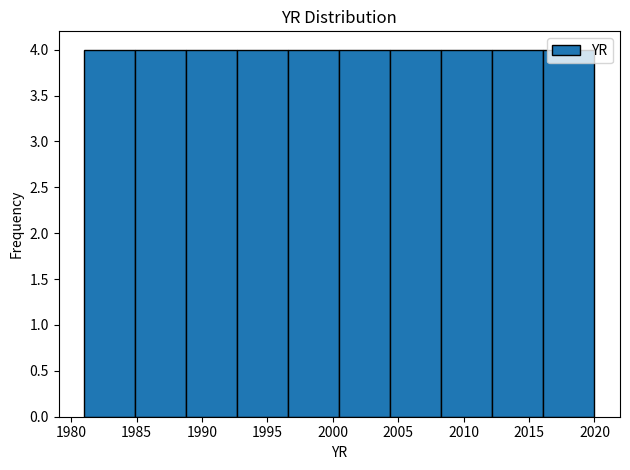

Reading left to right, list every bar in this chart as the range it spans on the x-axis followed by its height. Neither the bar edges nor the heights are printed on the chart, so give them approximately, as read against the axes.

1981.0 to 1984.9: 4
1984.9 to 1988.8: 4
1988.8 to 1992.7: 4
1992.7 to 1996.6: 4
1996.6 to 2000.5: 4
2000.5 to 2004.4: 4
2004.4 to 2008.3: 4
2008.3 to 2012.2: 4
2012.2 to 2016.1: 4
2016.1 to 2020.0: 4